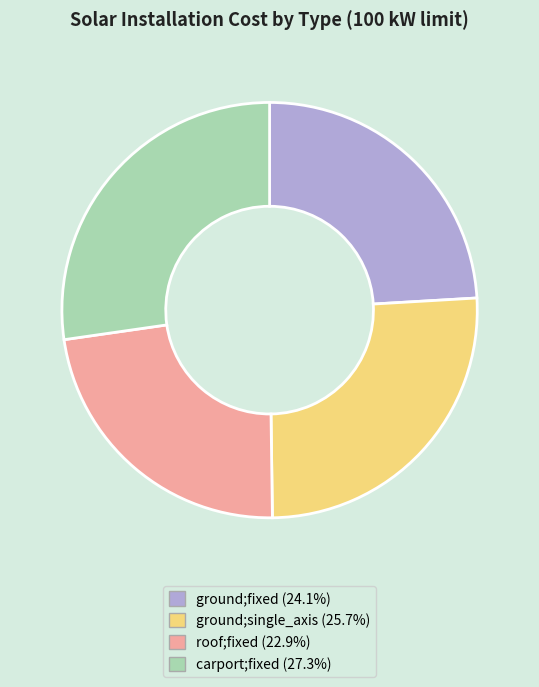

What is the ratio of the value at ground;fixed to the value at roof;fixed?

1.0